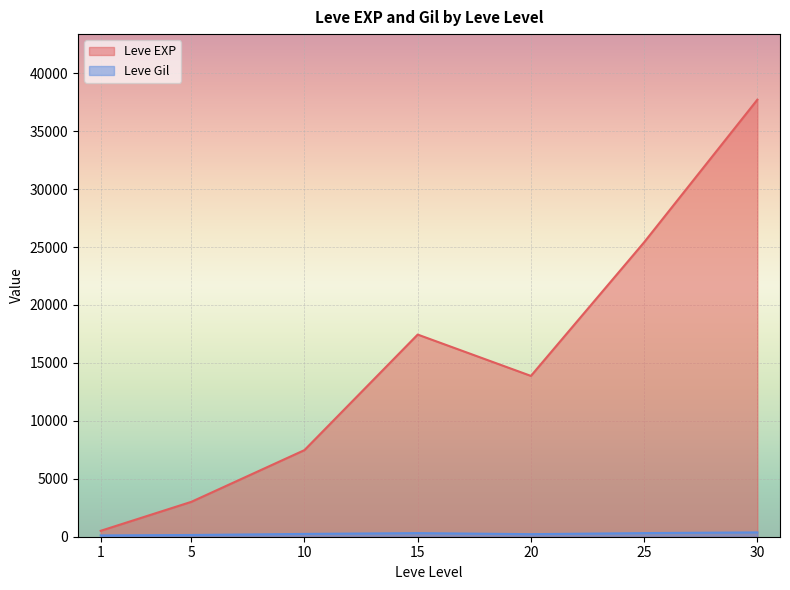

Which series ends up on top after the final intersection of Leve Gil and Leve EXP?

Leve EXP